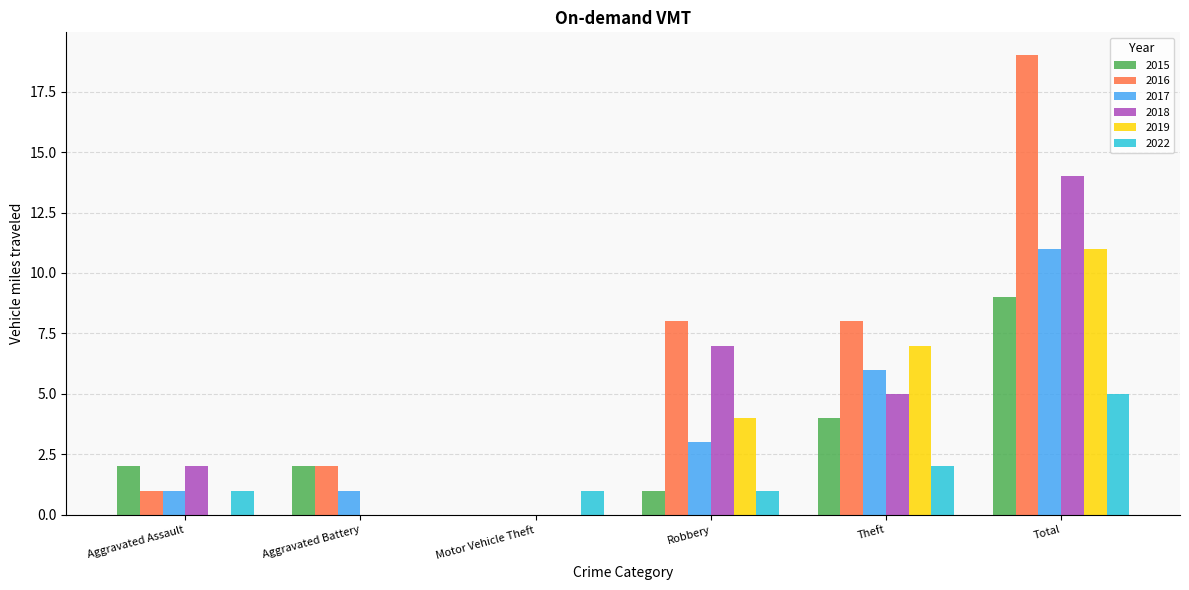

What are all the series names shown in the legend?

2015, 2016, 2017, 2018, 2019, 2022